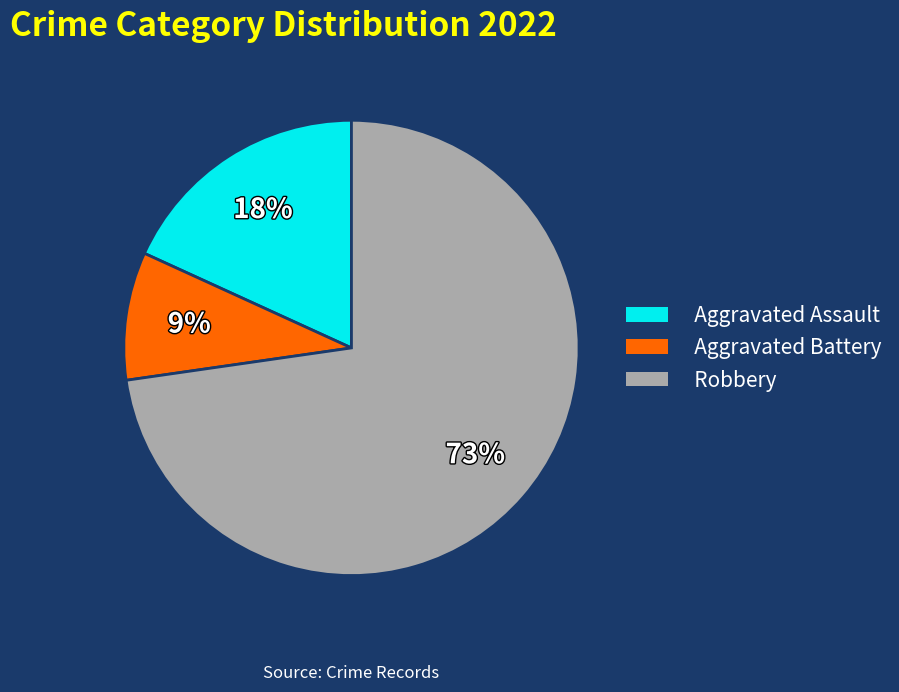

Approximately how many times larger is the value at Aggravated Battery compared to Aggravated Assault?

0.5